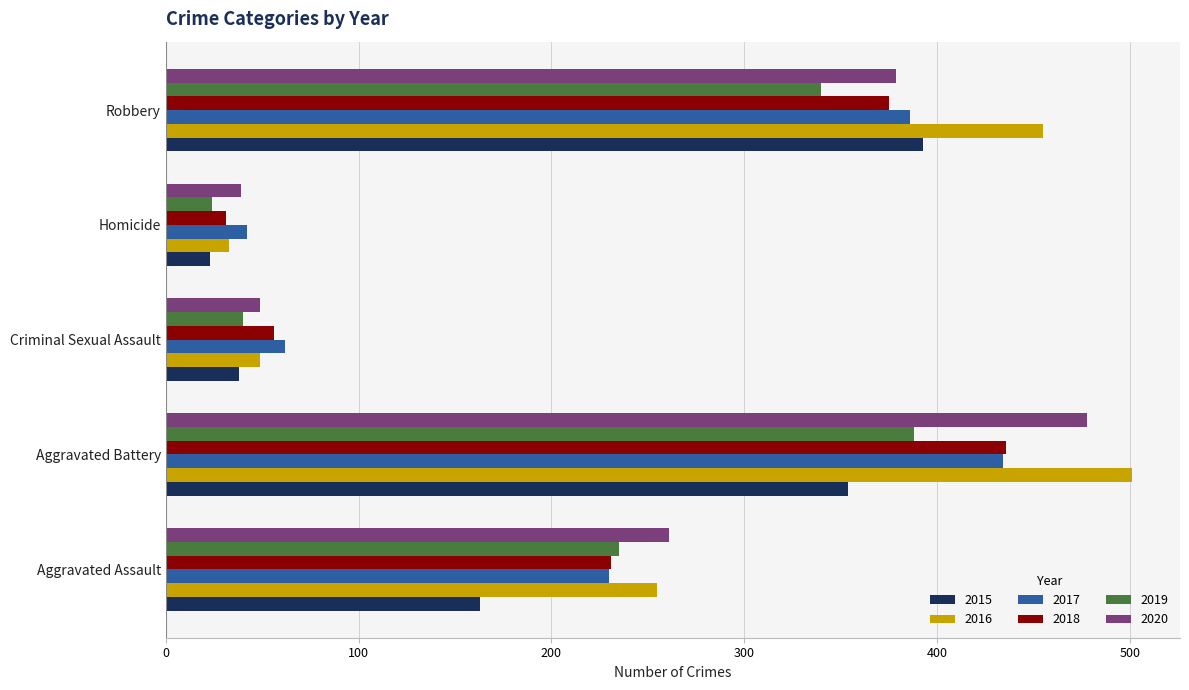

Where is 2015 nearest to the value 208?

Aggravated Assault